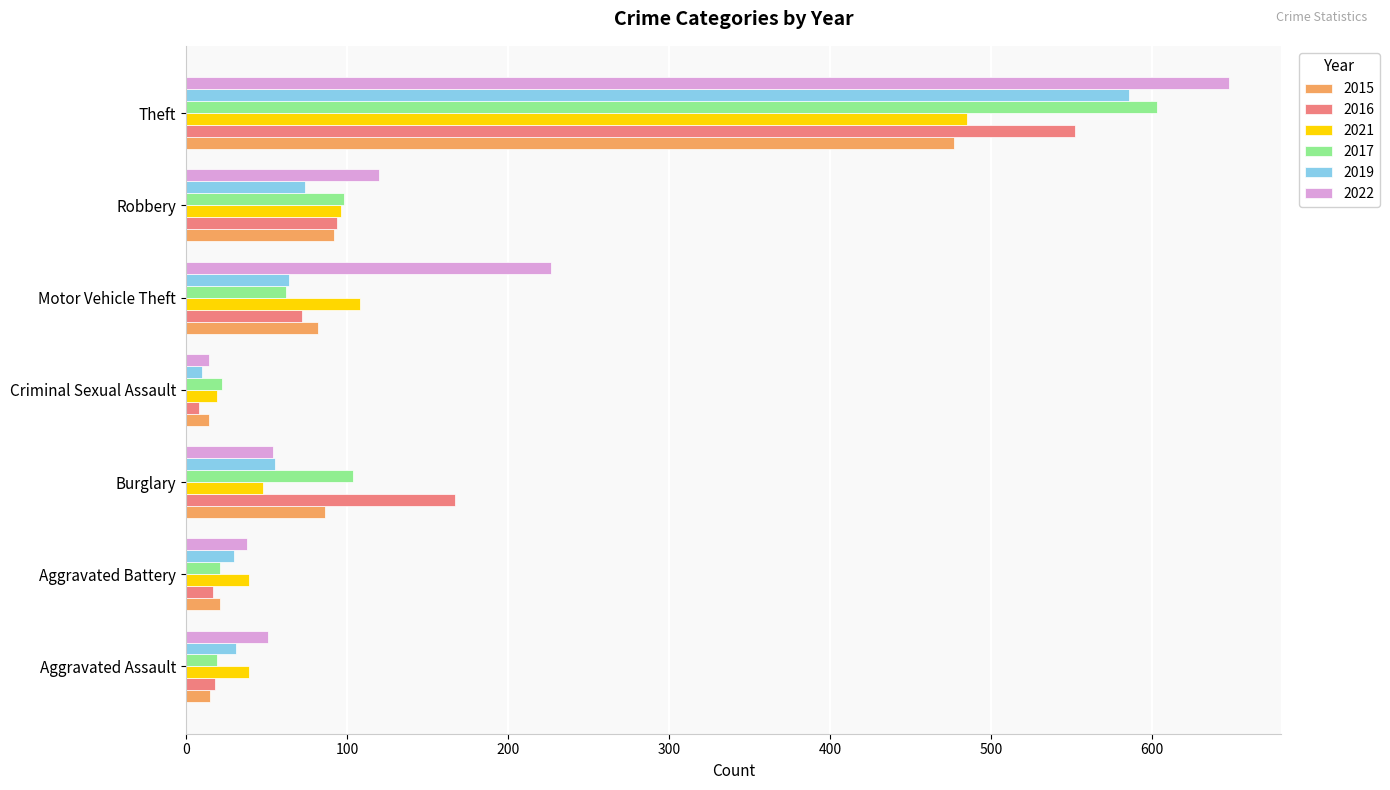

Which series has the widest spread of values?

2022